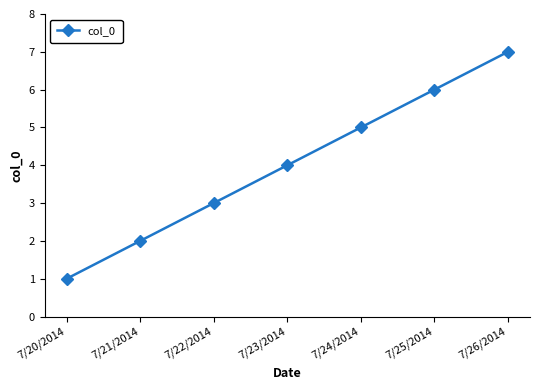

Count the values in the range 2 to 6.

5